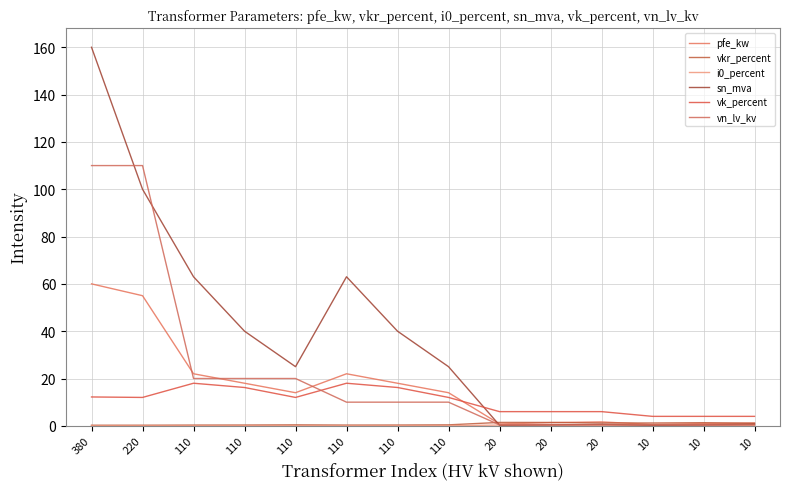

At which category does i0_percent reach its first local peak?

110